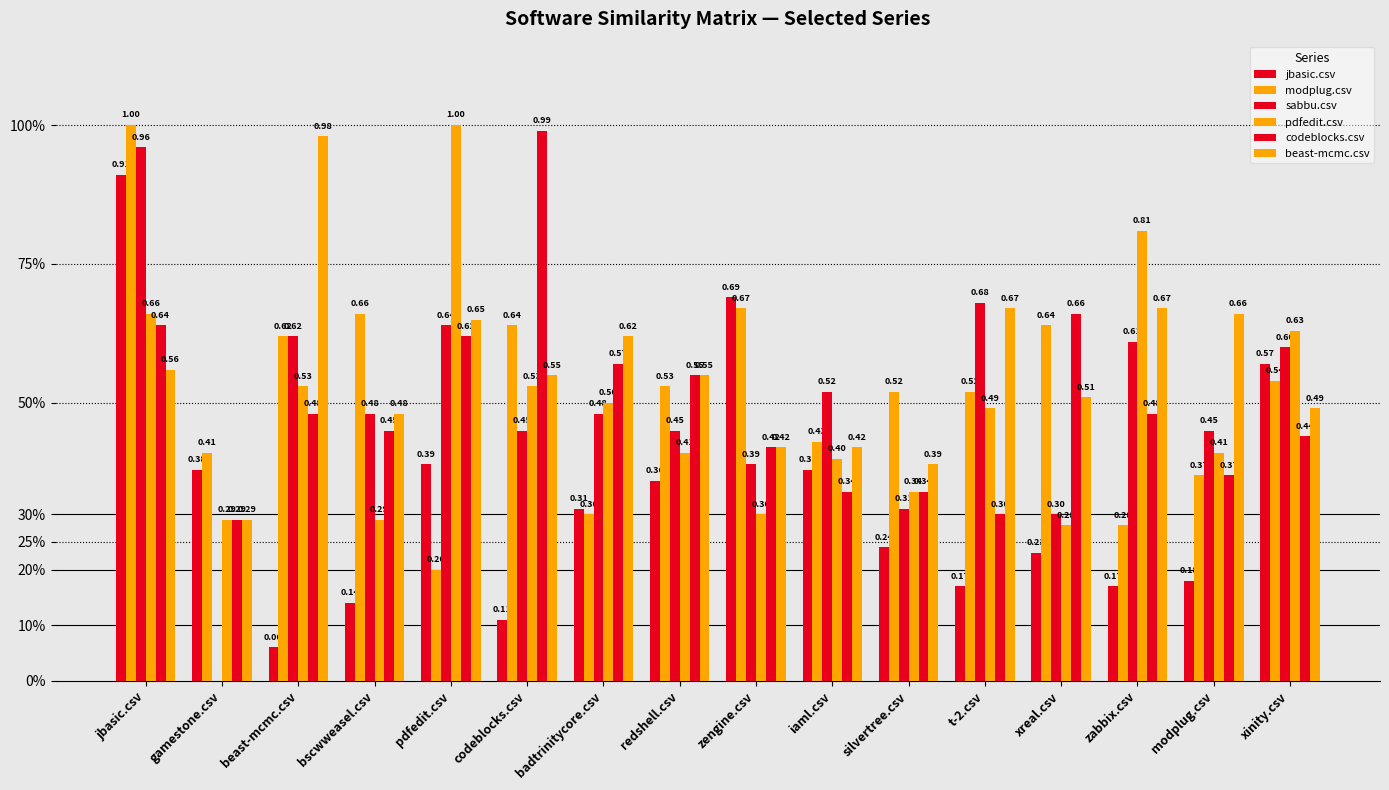

Rank the series by their maximum value, from highest to lowest.

modplug.csv, pdfedit.csv, codeblocks.csv, beast-mcmc.csv, sabbu.csv, jbasic.csv